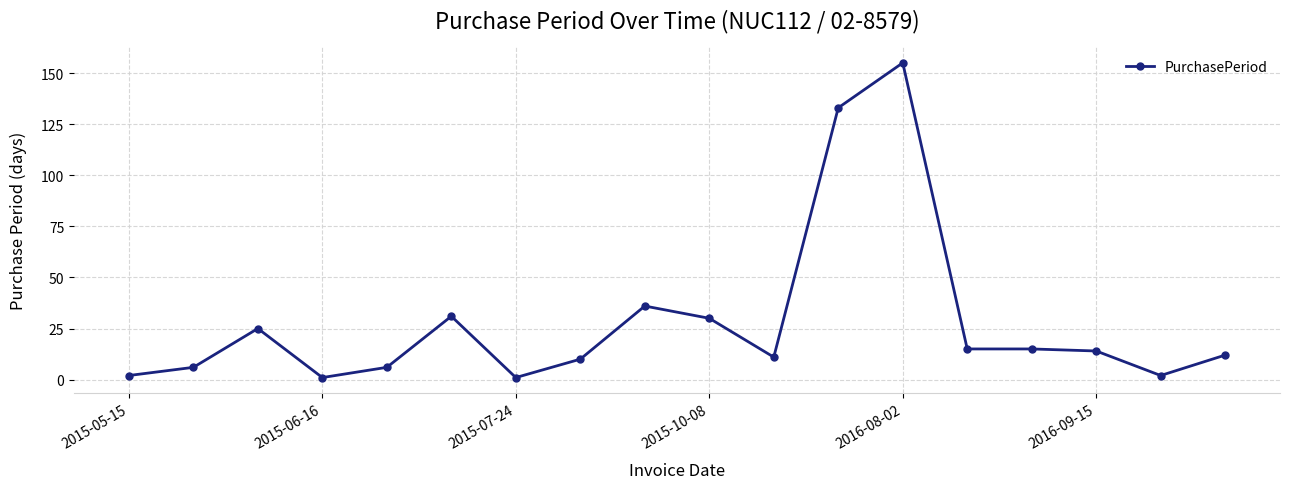

What is the average value?

28